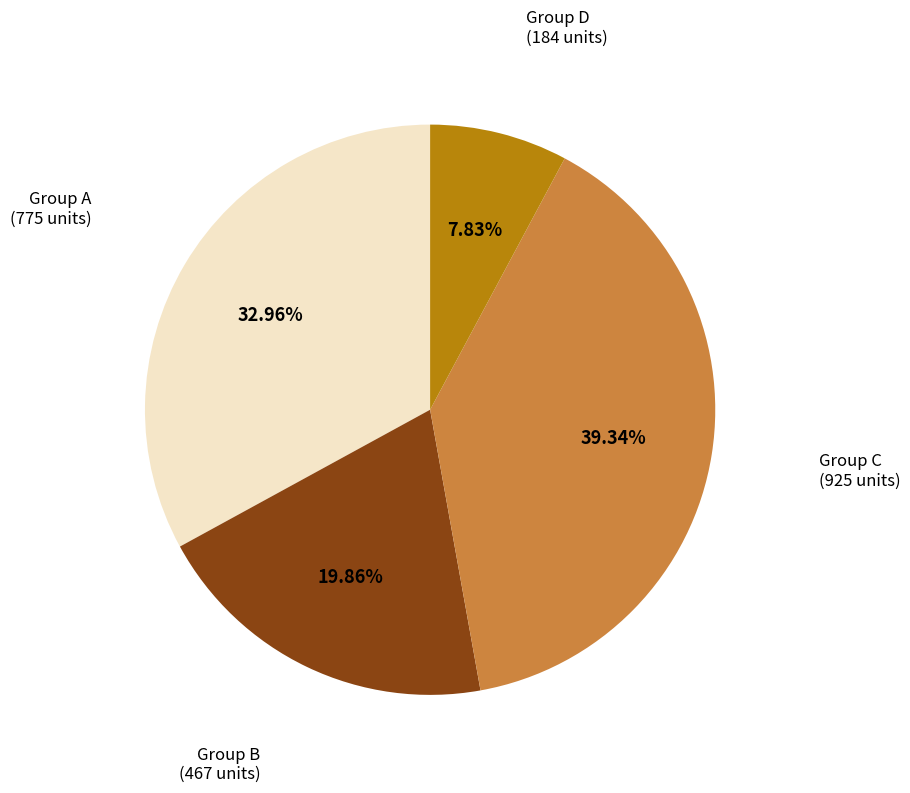

To the nearest percent, what is the average slice percentage?

25%